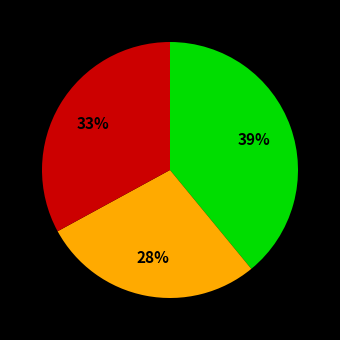

Does any single category account for the majority?

No